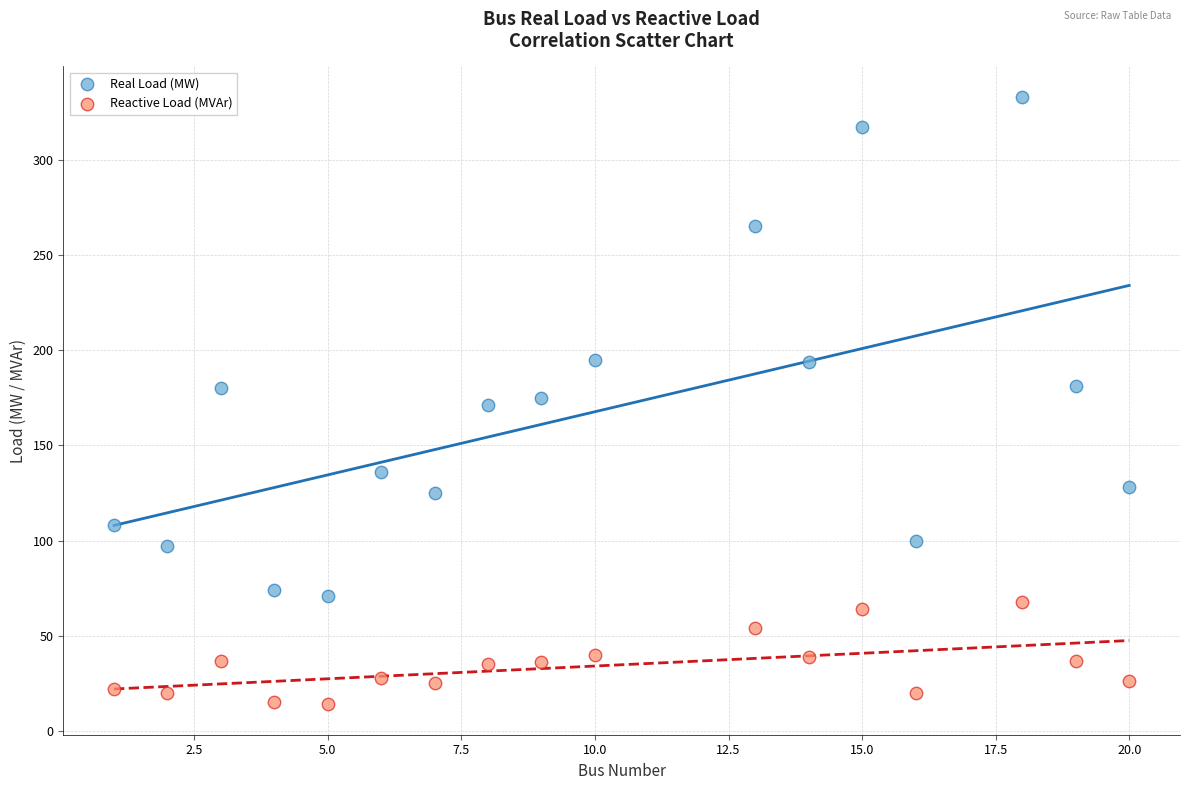

Across all data points, what is the range of X values (max minus min)?

19